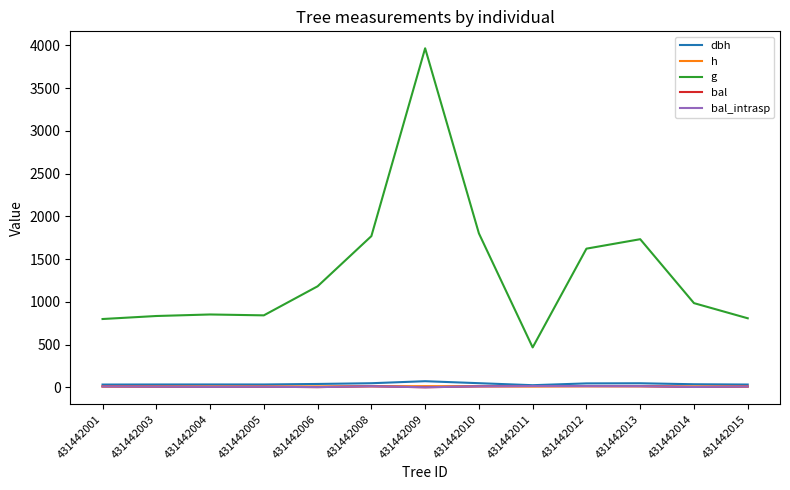

Does the chart display data point markers on the line(s)?

No